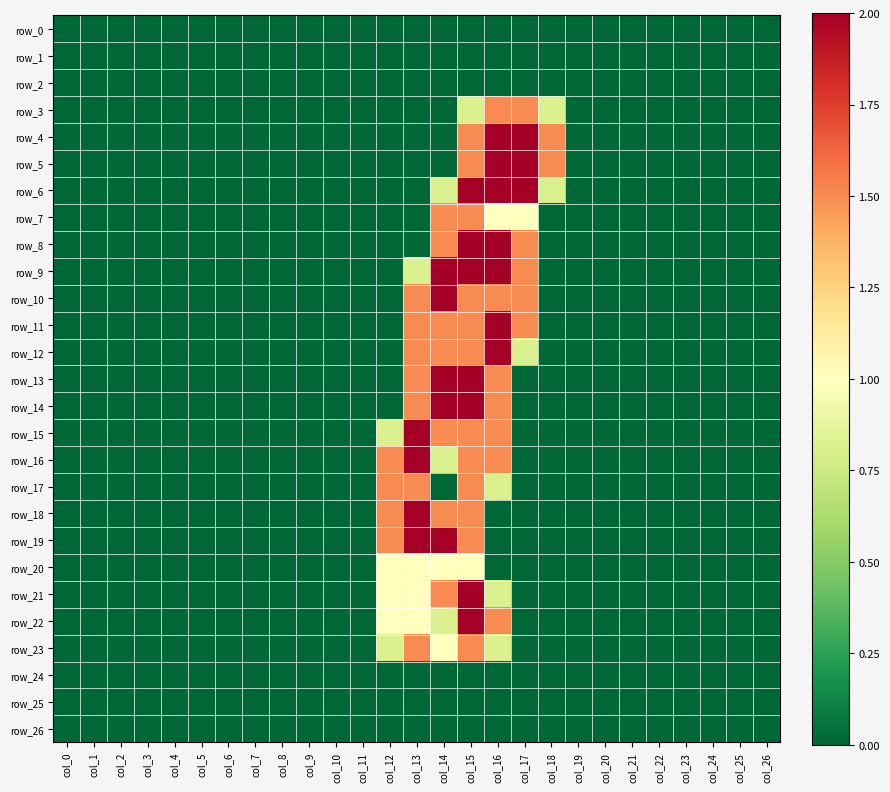

Reading right to left, what are all the values shown in this chart?

row_0: 0.0	0.0	0.0	0.0	0.0	0.0	0.0	0.0	0.0	0.0	0.0	0.0	0.0	0.0	0.0	0.0	0.0	0.0	0.0	0.0	0.0	0.0	0.0	0.0	0.0	0.0	0.0
row_1: 0.0	0.0	0.0	0.0	0.0	0.0	0.0	0.0	0.0	0.0	0.0	0.0	0.0	0.0	0.0	0.0	0.0	0.0	0.0	0.0	0.0	0.0	0.0	0.0	0.0	0.0	0.0
row_2: 0.0	0.0	0.0	0.0	0.0	0.0	0.0	0.0	0.0	0.0	0.0	0.0	0.0	0.0	0.0	0.0	0.0	0.0	0.0	0.0	0.0	0.0	0.0	0.0	0.0	0.0	0.0
row_3: 0.0	0.0	0.0	0.0	0.0	0.0	0.0	0.0	0.8	1.5	1.5	0.8	0.0	0.0	0.0	0.0	0.0	0.0	0.0	0.0	0.0	0.0	0.0	0.0	0.0	0.0	0.0
row_4: 0.0	0.0	0.0	0.0	0.0	0.0	0.0	0.0	1.5	2.0	2.0	1.5	0.0	0.0	0.0	0.0	0.0	0.0	0.0	0.0	0.0	0.0	0.0	0.0	0.0	0.0	0.0
row_5: 0.0	0.0	0.0	0.0	0.0	0.0	0.0	0.0	1.5	2.0	2.0	1.5	0.0	0.0	0.0	0.0	0.0	0.0	0.0	0.0	0.0	0.0	0.0	0.0	0.0	0.0	0.0
row_6: 0.0	0.0	0.0	0.0	0.0	0.0	0.0	0.0	0.8	2.0	2.0	2.0	0.8	0.0	0.0	0.0	0.0	0.0	0.0	0.0	0.0	0.0	0.0	0.0	0.0	0.0	0.0
row_7: 0.0	0.0	0.0	0.0	0.0	0.0	0.0	0.0	0.0	1.0	1.0	1.5	1.5	0.0	0.0	0.0	0.0	0.0	0.0	0.0	0.0	0.0	0.0	0.0	0.0	0.0	0.0
row_8: 0.0	0.0	0.0	0.0	0.0	0.0	0.0	0.0	0.0	1.5	2.0	2.0	1.5	0.0	0.0	0.0	0.0	0.0	0.0	0.0	0.0	0.0	0.0	0.0	0.0	0.0	0.0
row_9: 0.0	0.0	0.0	0.0	0.0	0.0	0.0	0.0	0.0	1.5	2.0	2.0	2.0	0.8	0.0	0.0	0.0	0.0	0.0	0.0	0.0	0.0	0.0	0.0	0.0	0.0	0.0
row_10: 0.0	0.0	0.0	0.0	0.0	0.0	0.0	0.0	0.0	1.5	1.5	1.5	2.0	1.5	0.0	0.0	0.0	0.0	0.0	0.0	0.0	0.0	0.0	0.0	0.0	0.0	0.0
row_11: 0.0	0.0	0.0	0.0	0.0	0.0	0.0	0.0	0.0	1.5	2.0	1.5	1.5	1.5	0.0	0.0	0.0	0.0	0.0	0.0	0.0	0.0	0.0	0.0	0.0	0.0	0.0
row_12: 0.0	0.0	0.0	0.0	0.0	0.0	0.0	0.0	0.0	0.8	2.0	1.5	1.5	1.5	0.0	0.0	0.0	0.0	0.0	0.0	0.0	0.0	0.0	0.0	0.0	0.0	0.0
row_13: 0.0	0.0	0.0	0.0	0.0	0.0	0.0	0.0	0.0	0.0	1.5	2.0	2.0	1.5	0.0	0.0	0.0	0.0	0.0	0.0	0.0	0.0	0.0	0.0	0.0	0.0	0.0
row_14: 0.0	0.0	0.0	0.0	0.0	0.0	0.0	0.0	0.0	0.0	1.5	2.0	2.0	1.5	0.0	0.0	0.0	0.0	0.0	0.0	0.0	0.0	0.0	0.0	0.0	0.0	0.0
row_15: 0.0	0.0	0.0	0.0	0.0	0.0	0.0	0.0	0.0	0.0	1.5	1.5	1.5	2.0	0.8	0.0	0.0	0.0	0.0	0.0	0.0	0.0	0.0	0.0	0.0	0.0	0.0
row_16: 0.0	0.0	0.0	0.0	0.0	0.0	0.0	0.0	0.0	0.0	1.5	1.5	0.8	2.0	1.5	0.0	0.0	0.0	0.0	0.0	0.0	0.0	0.0	0.0	0.0	0.0	0.0
row_17: 0.0	0.0	0.0	0.0	0.0	0.0	0.0	0.0	0.0	0.0	0.8	1.5	0.0	1.5	1.5	0.0	0.0	0.0	0.0	0.0	0.0	0.0	0.0	0.0	0.0	0.0	0.0
row_18: 0.0	0.0	0.0	0.0	0.0	0.0	0.0	0.0	0.0	0.0	0.0	1.5	1.5	2.0	1.5	0.0	0.0	0.0	0.0	0.0	0.0	0.0	0.0	0.0	0.0	0.0	0.0
row_19: 0.0	0.0	0.0	0.0	0.0	0.0	0.0	0.0	0.0	0.0	0.0	1.5	2.0	2.0	1.5	0.0	0.0	0.0	0.0	0.0	0.0	0.0	0.0	0.0	0.0	0.0	0.0
row_20: 0.0	0.0	0.0	0.0	0.0	0.0	0.0	0.0	0.0	0.0	0.0	1.0	1.0	1.0	1.0	0.0	0.0	0.0	0.0	0.0	0.0	0.0	0.0	0.0	0.0	0.0	0.0
row_21: 0.0	0.0	0.0	0.0	0.0	0.0	0.0	0.0	0.0	0.0	0.8	2.0	1.5	1.0	1.0	0.0	0.0	0.0	0.0	0.0	0.0	0.0	0.0	0.0	0.0	0.0	0.0
row_22: 0.0	0.0	0.0	0.0	0.0	0.0	0.0	0.0	0.0	0.0	1.5	2.0	0.8	1.0	1.0	0.0	0.0	0.0	0.0	0.0	0.0	0.0	0.0	0.0	0.0	0.0	0.0
row_23: 0.0	0.0	0.0	0.0	0.0	0.0	0.0	0.0	0.0	0.0	0.8	1.5	1.0	1.5	0.8	0.0	0.0	0.0	0.0	0.0	0.0	0.0	0.0	0.0	0.0	0.0	0.0
row_24: 0.0	0.0	0.0	0.0	0.0	0.0	0.0	0.0	0.0	0.0	0.0	0.0	0.0	0.0	0.0	0.0	0.0	0.0	0.0	0.0	0.0	0.0	0.0	0.0	0.0	0.0	0.0
row_25: 0.0	0.0	0.0	0.0	0.0	0.0	0.0	0.0	0.0	0.0	0.0	0.0	0.0	0.0	0.0	0.0	0.0	0.0	0.0	0.0	0.0	0.0	0.0	0.0	0.0	0.0	0.0
row_26: 0.0	0.0	0.0	0.0	0.0	0.0	0.0	0.0	0.0	0.0	0.0	0.0	0.0	0.0	0.0	0.0	0.0	0.0	0.0	0.0	0.0	0.0	0.0	0.0	0.0	0.0	0.0